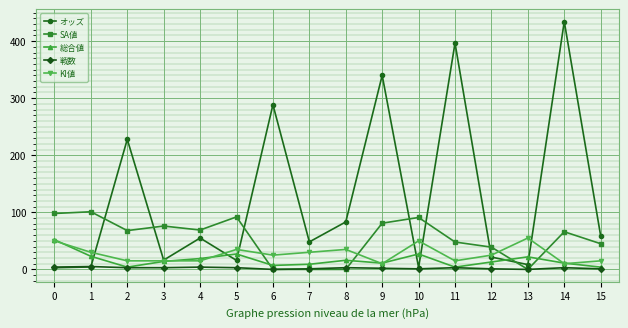

True or false: 戦数 has a value of 3.0 at 8.

True